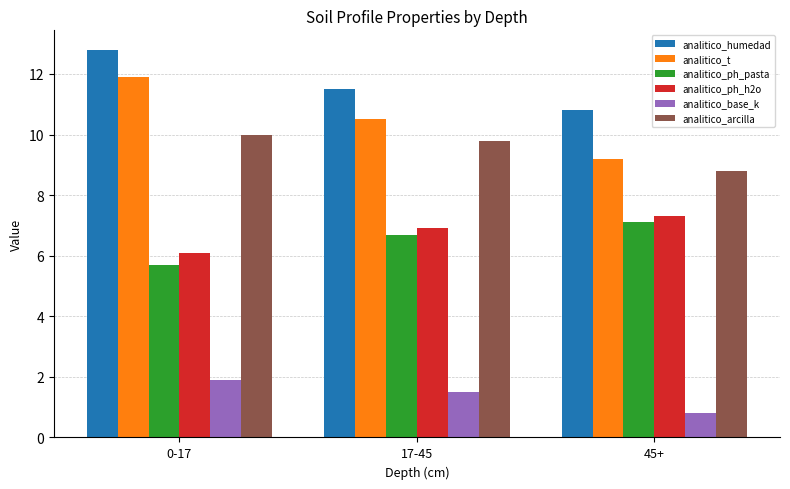

What is the sum of the analitico_ph_pasta values at 17-45 and 45+?

13.8